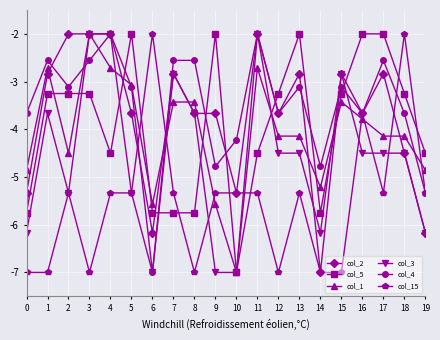

What is the difference between the col_2 values at 3 and 15?

0.8